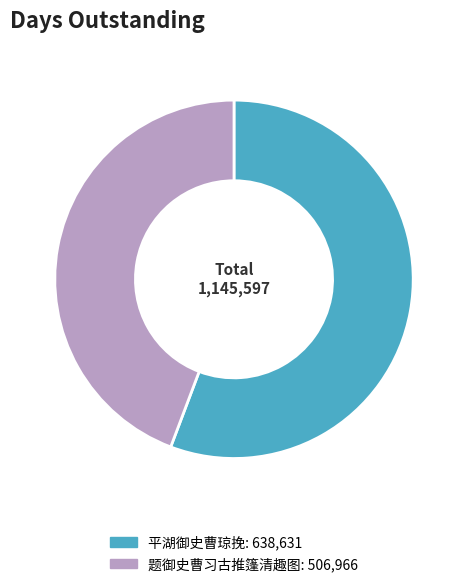

Which slice is the largest?

平湖御史曹琼挽